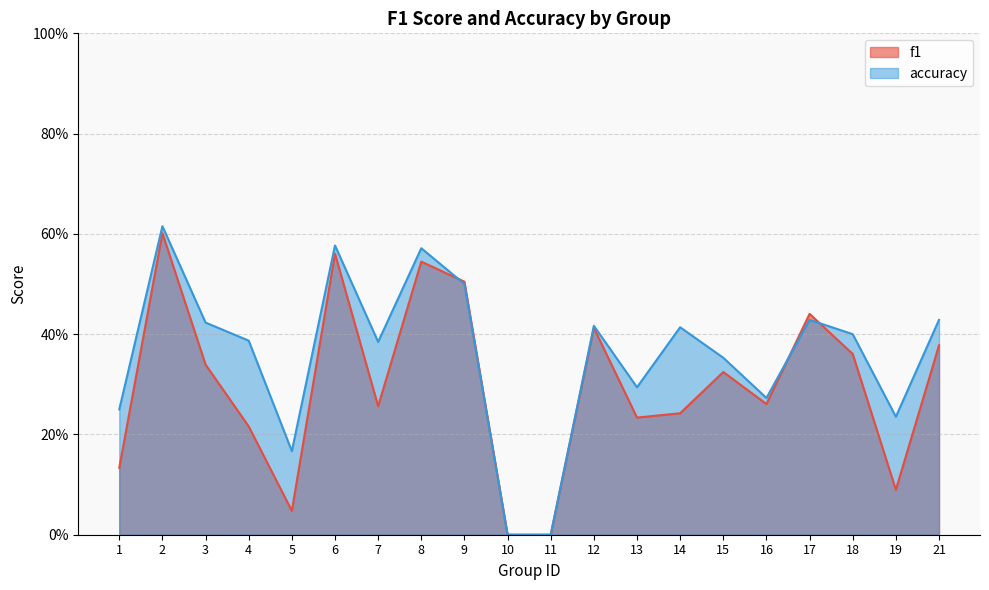

Does the chart have visible grid lines?

Yes